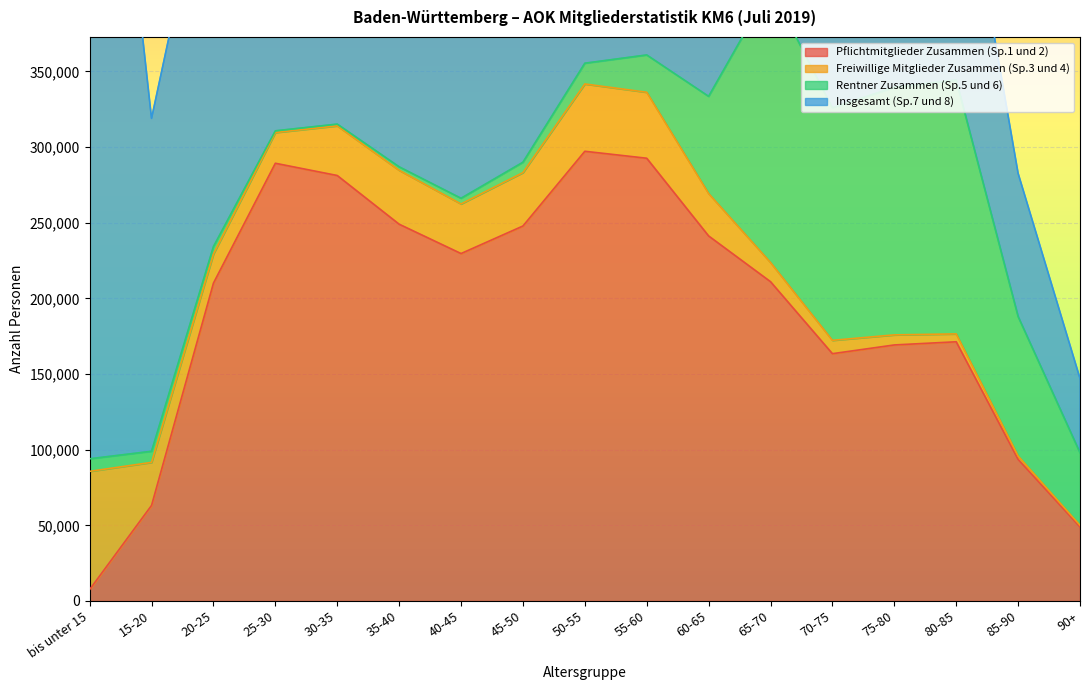

How many lines are shown in the chart?

6